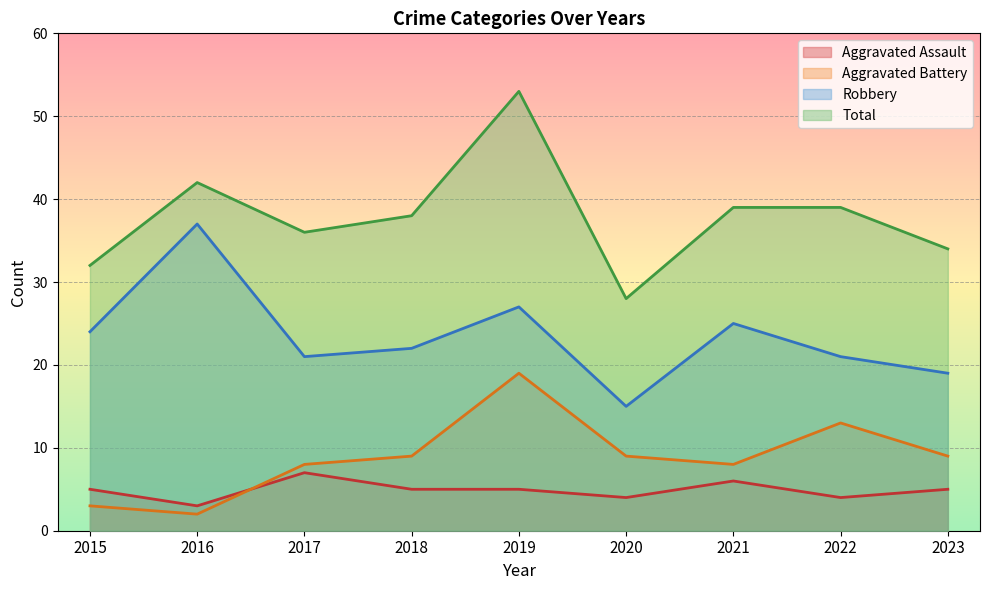

At which label does Aggravated Assault first exceed 5?

2017